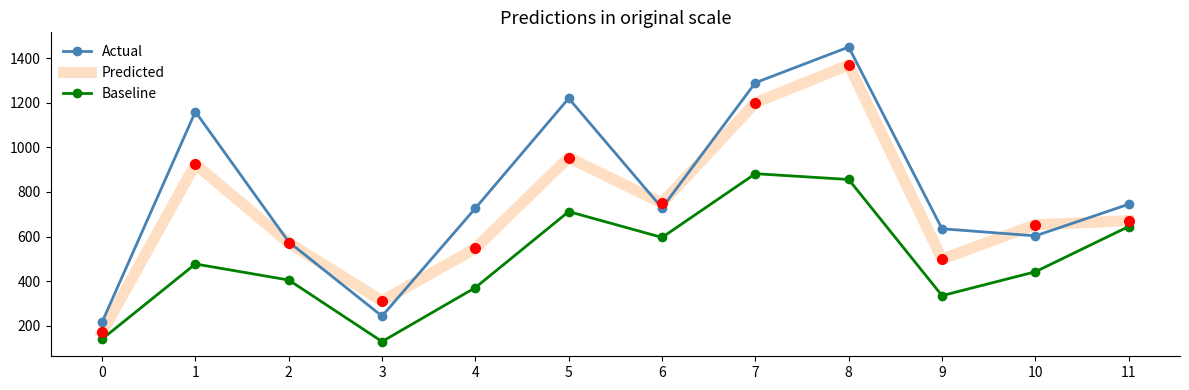

At which category does Predicted reach its first local peak?

1